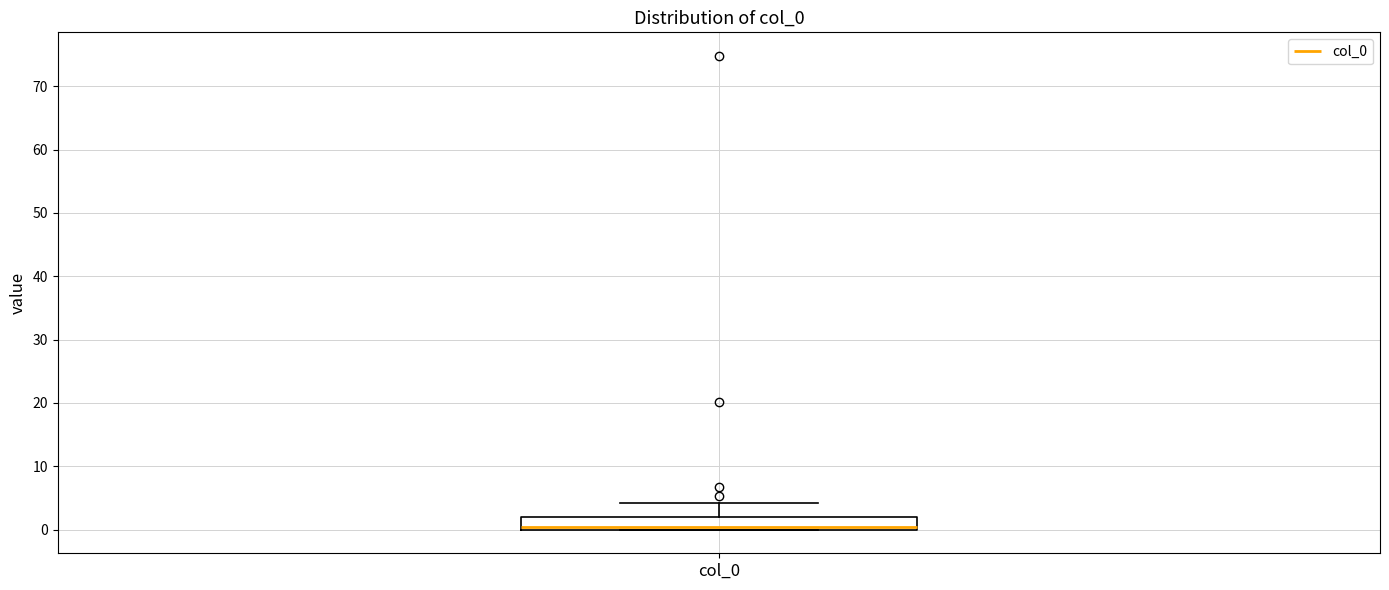

Read this box plot against the y-axis: the position of the median line, the range covered by the box, and the ends of both whiskers. The values are not printed on the chart, so give them approximately, as read against the axis.

median 0 (just above the box's lower edge), box 0 to 2, whiskers 0 to 4